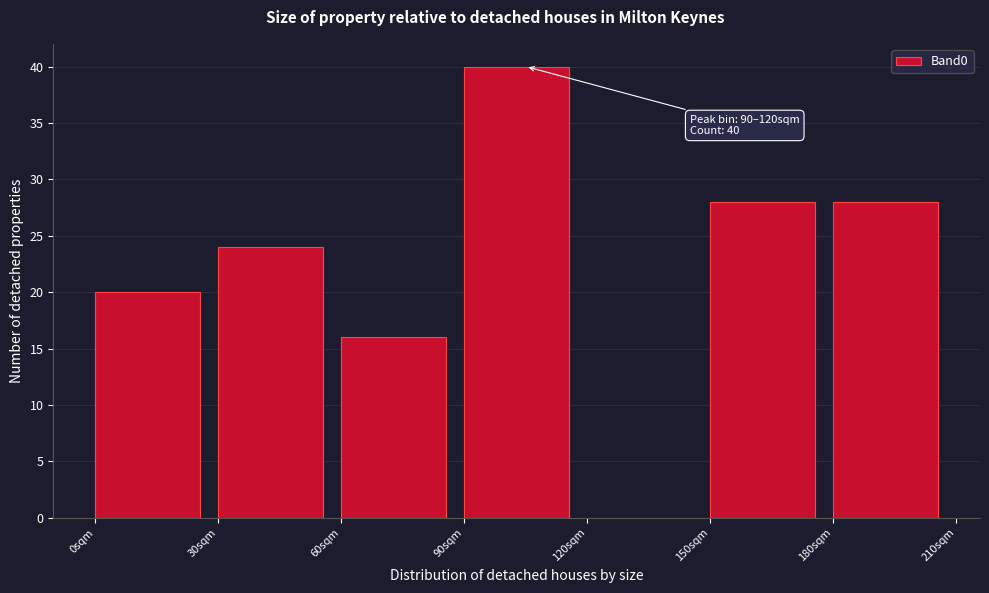

Which range on the x-axis has the tallest bar?

90 to 120